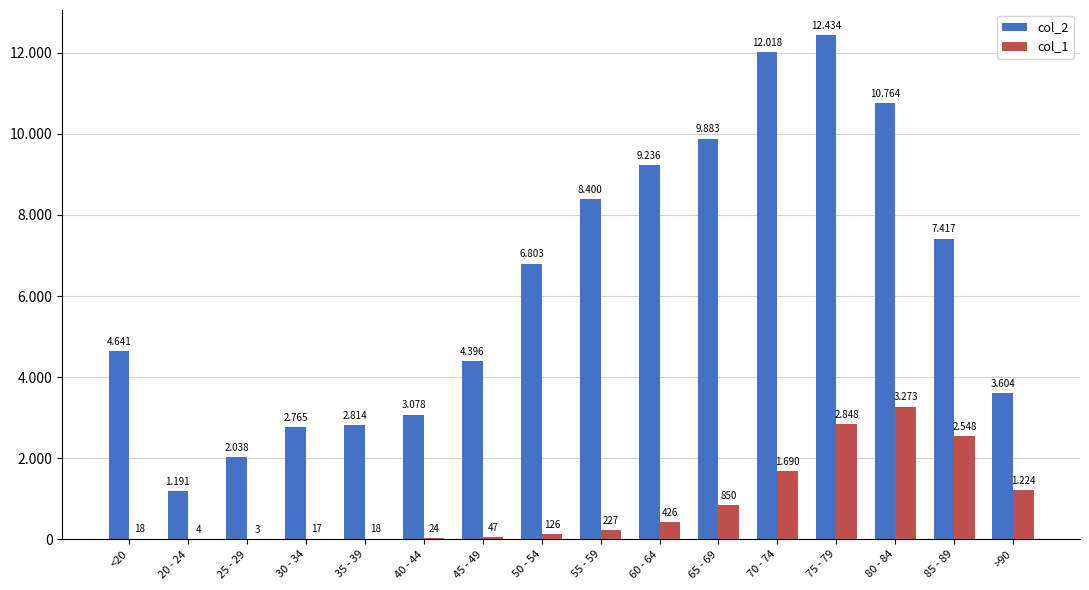

What are all the series names shown in the legend?

col_2, col_1